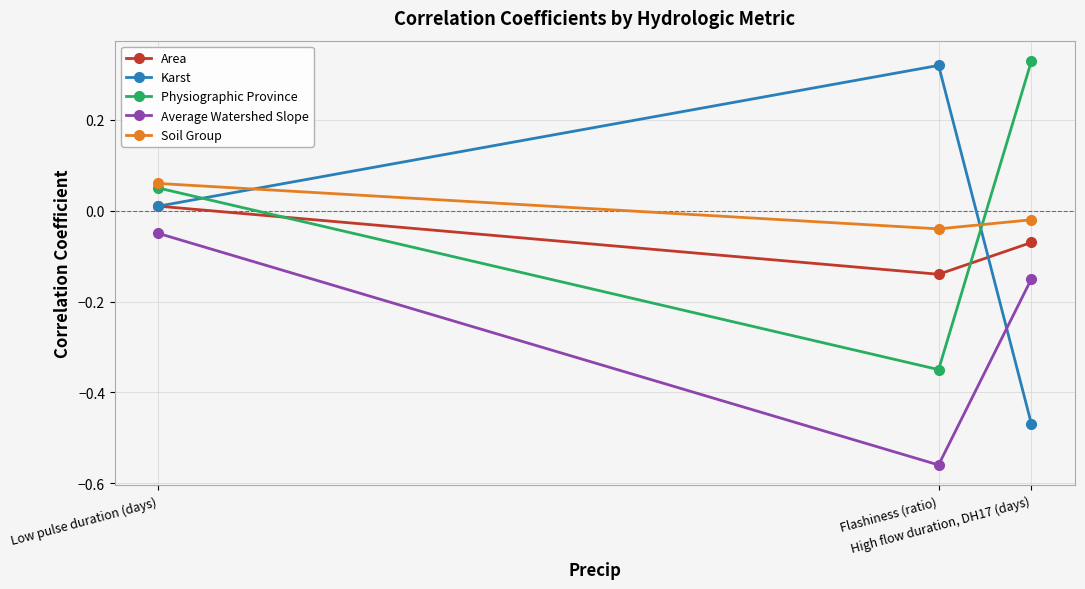

At how many categories does at least one series exceed 0?

3